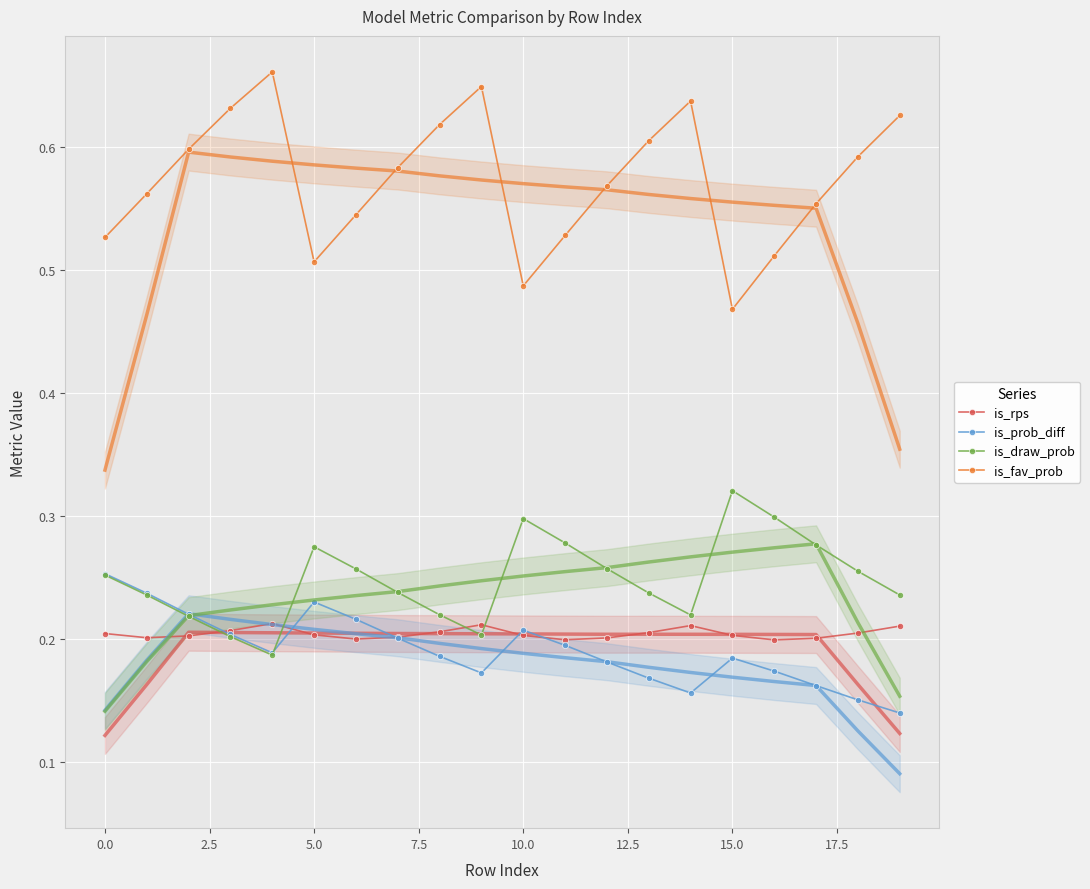

What is the minimum value shown in the chart?

0.1